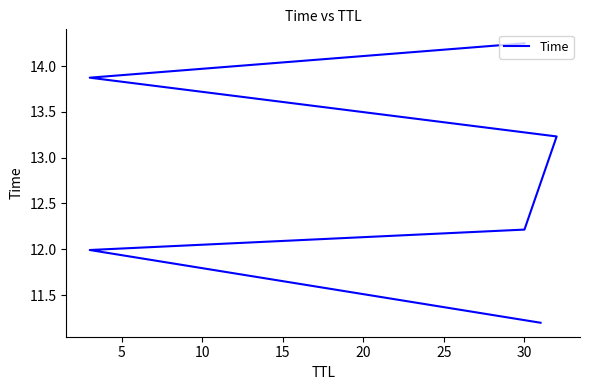

What is the sum of the values at 10 and 25?

26.5